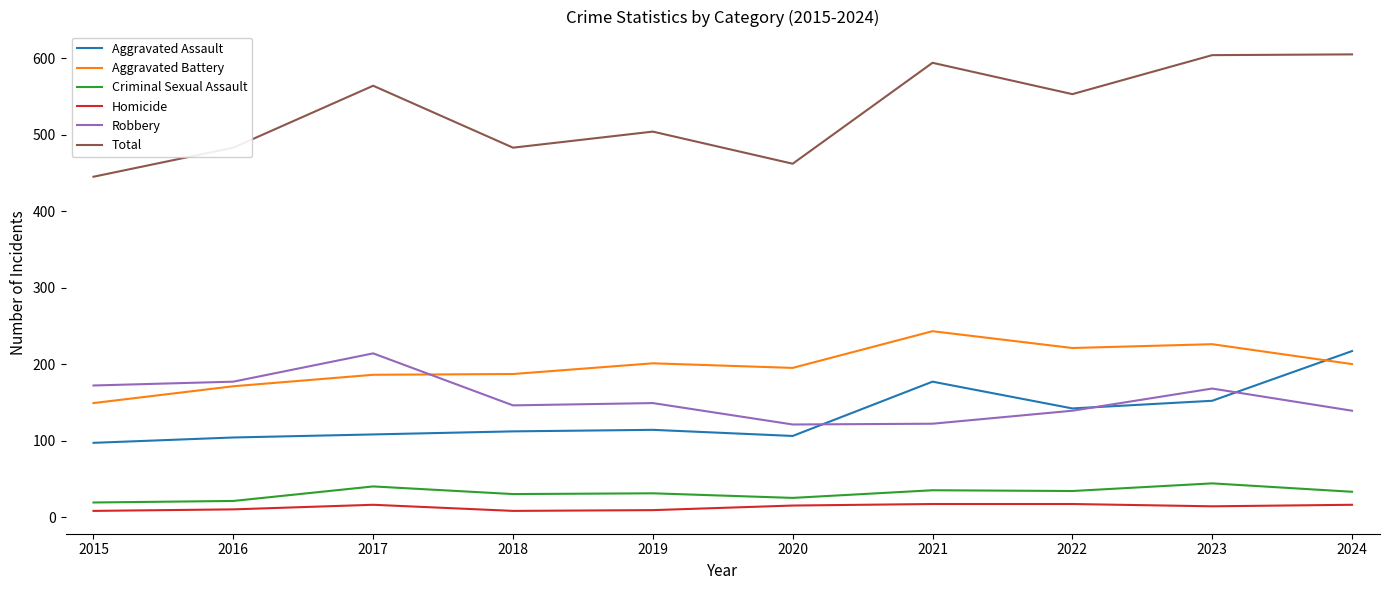

The Robbery series shows 114 at 2017. True or false?

False